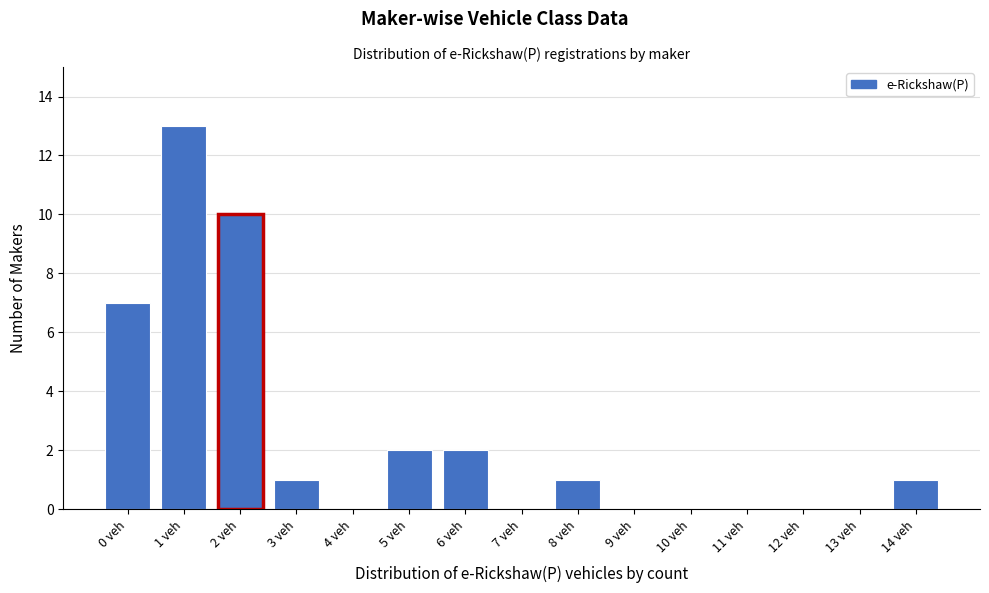

Reading left to right, what are all the values shown in this chart?

0 veh=7	1 veh=13	2 veh=10	3 veh=1	4 veh=0	5 veh=2	6 veh=2	7 veh=0	8 veh=1	9 veh=0	10 veh=0	11 veh=0	12 veh=0	13 veh=0	14 veh=1